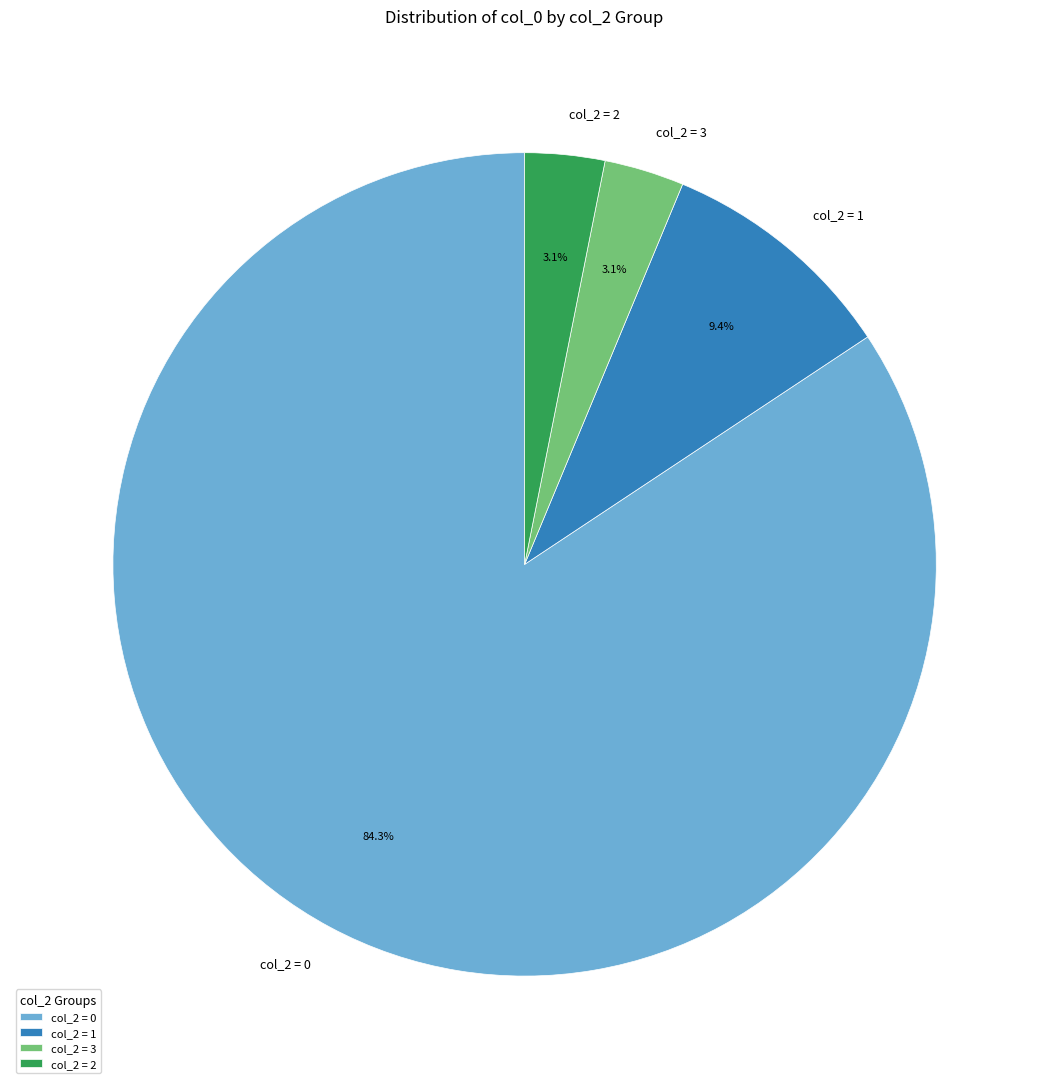

Count the number of slices in the pie.

4